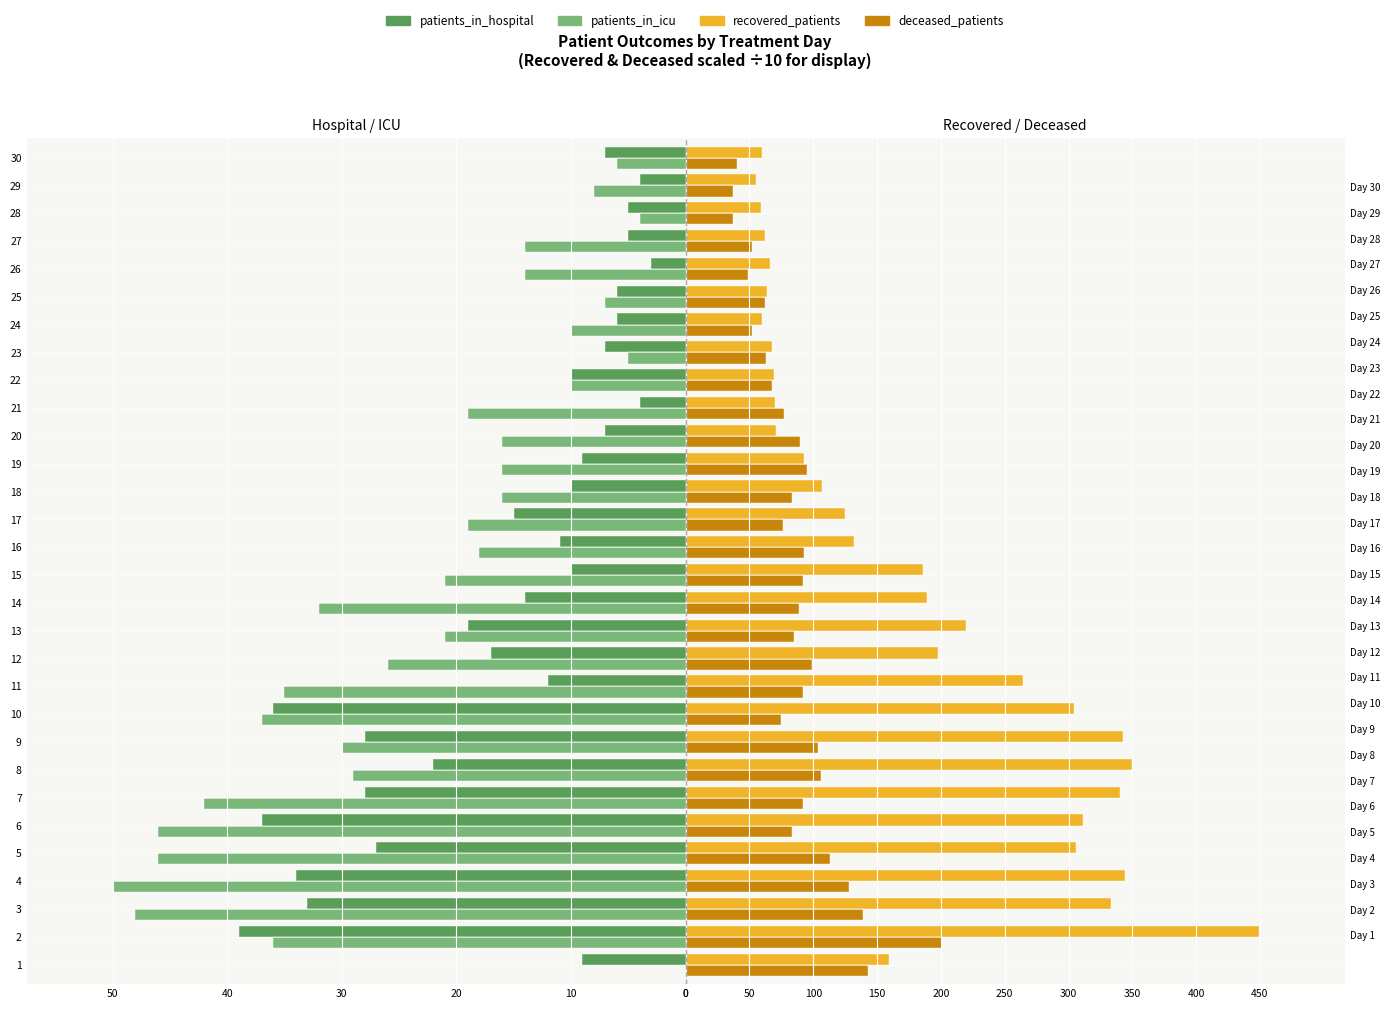

Which series has the widest spread of values?

patients_in_icu